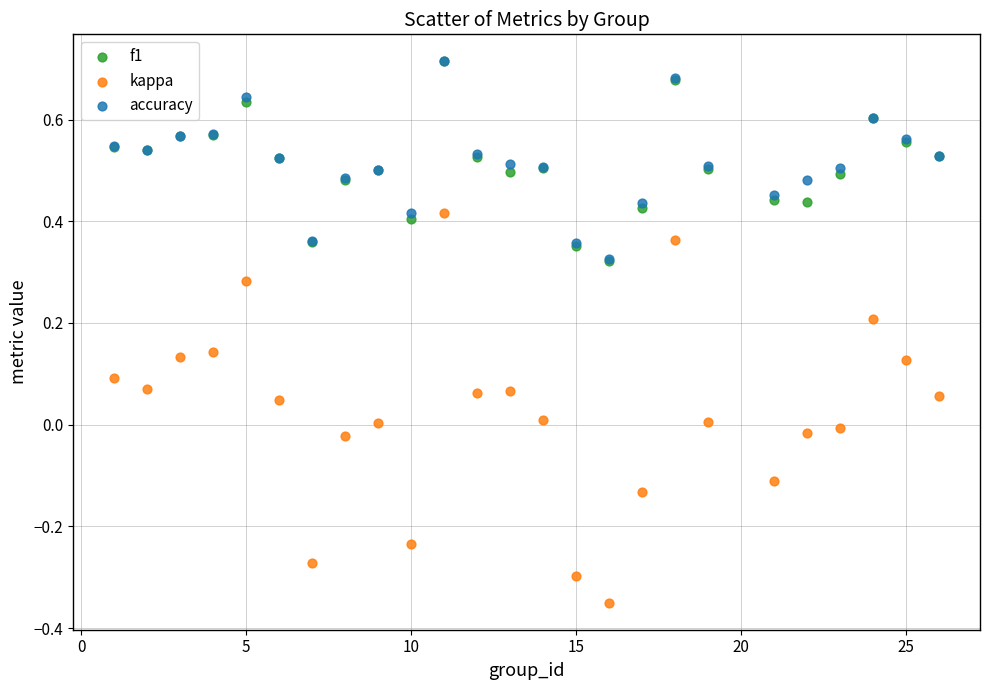

Which series reaches the minimum Y coordinate?

kappa